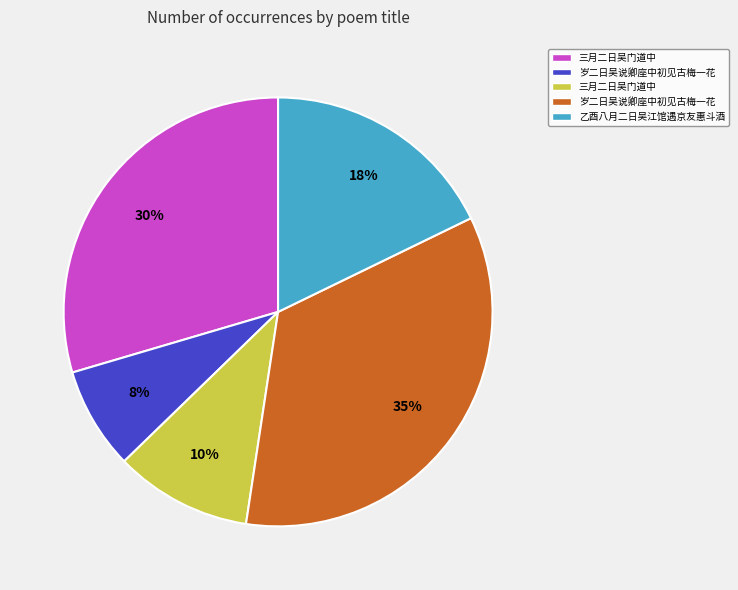

Is there a majority slice in this chart?

No